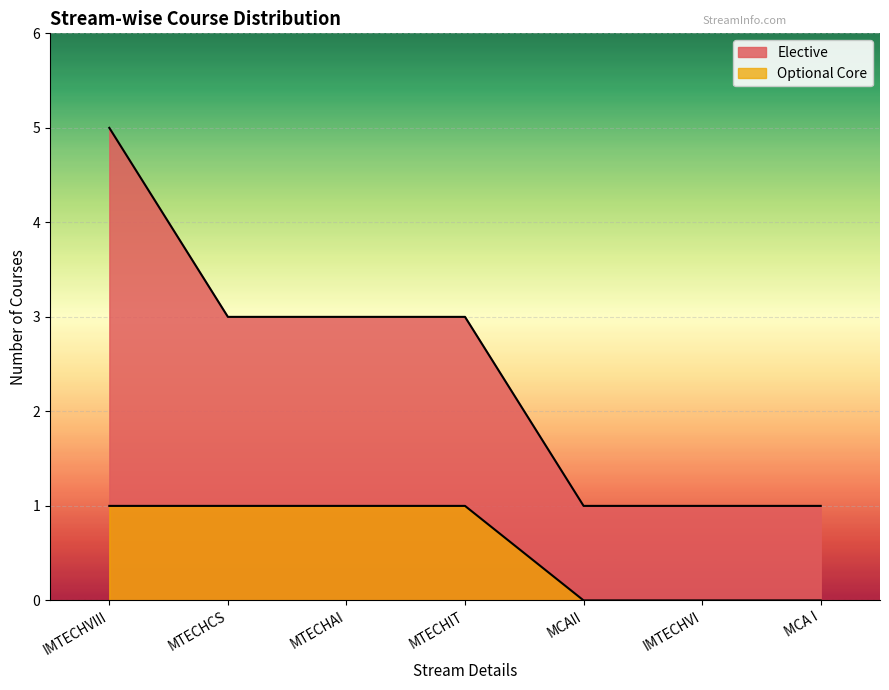

How many lines are shown in the chart?

2